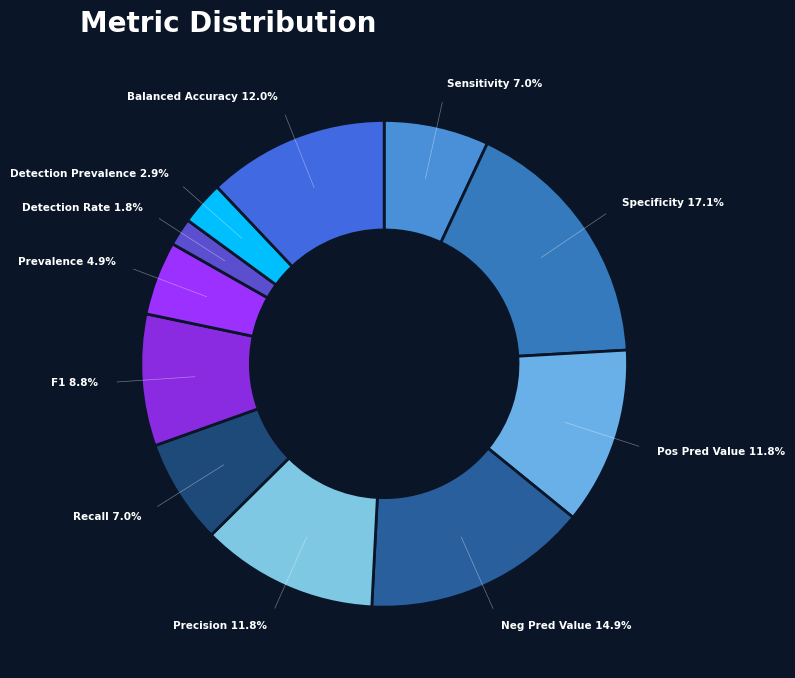

Is the sum of Sensitivity and Balanced Accuracy greater than half?

No